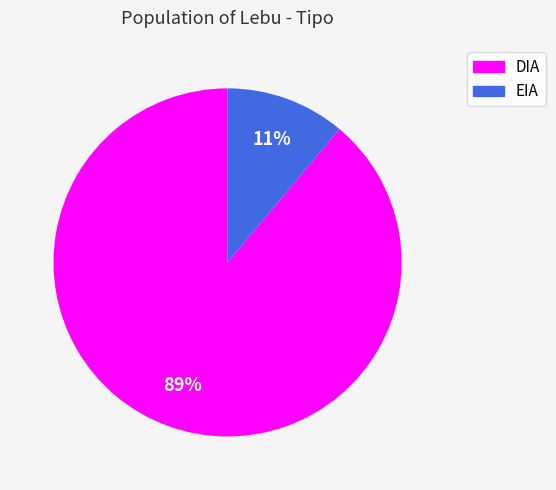

Is DIA the majority of the pie?

Yes